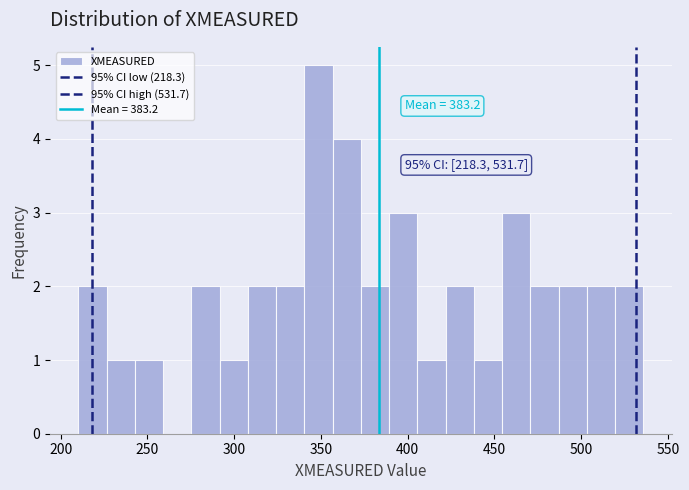

Read against the x-axis, roughly where is the centre of the tallest bar?

350